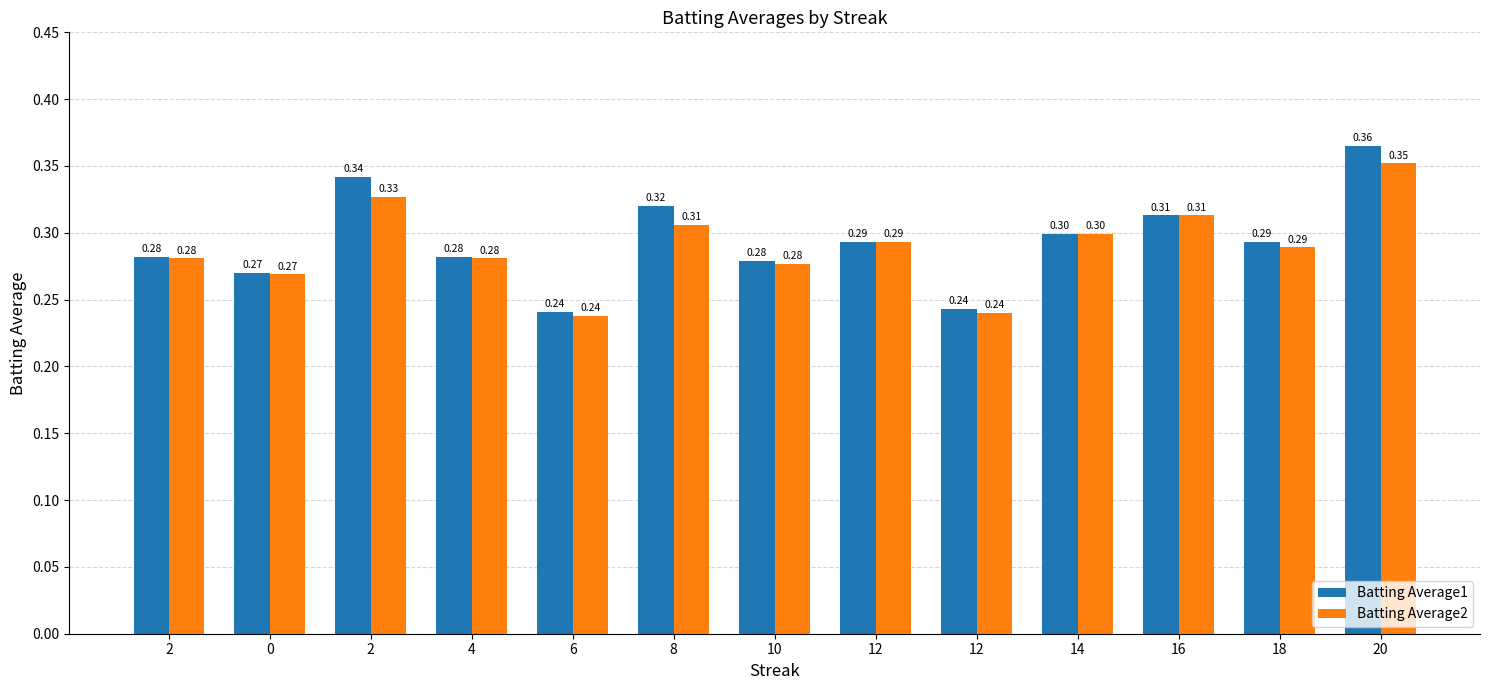

Rank the categories by Batting Average2 value from highest to lowest.

20, 2, 16, 8, 14, 12, 18, 2, 4, 10, 0, 12, 6